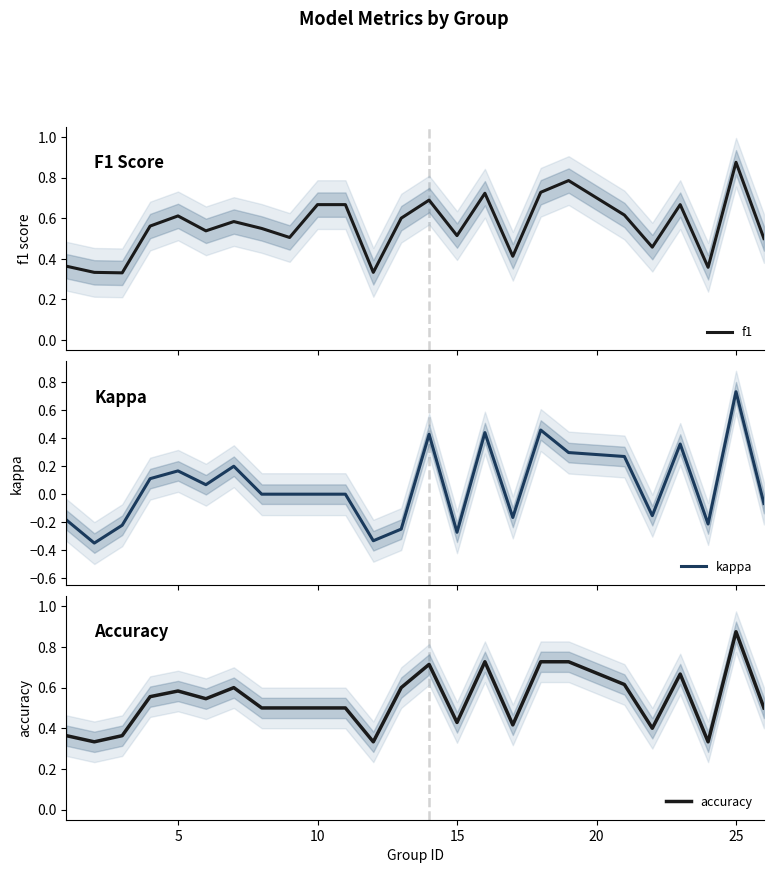

How many lines are shown in the chart?

3